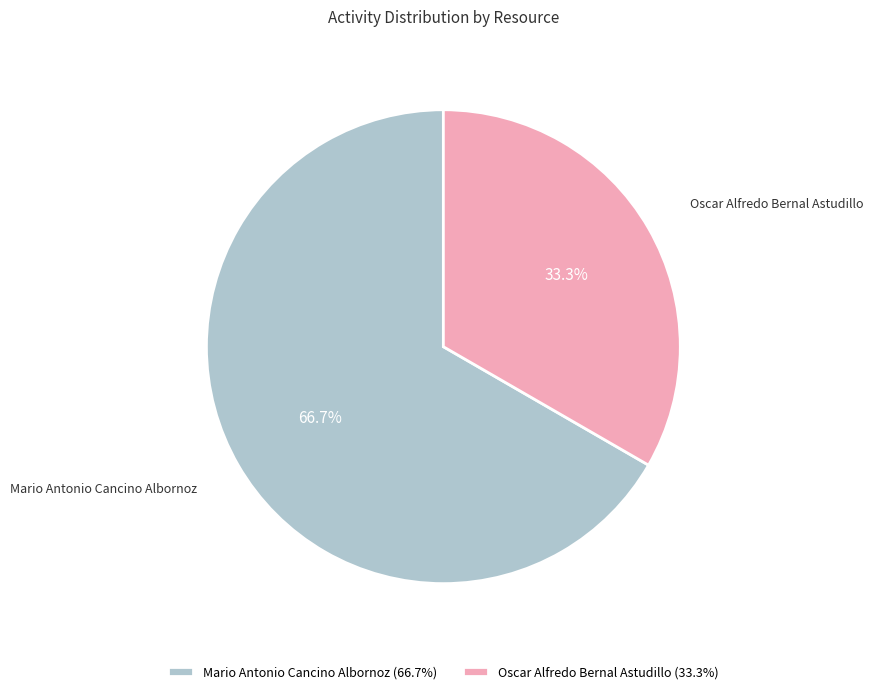

Count the number of slices in the pie.

2